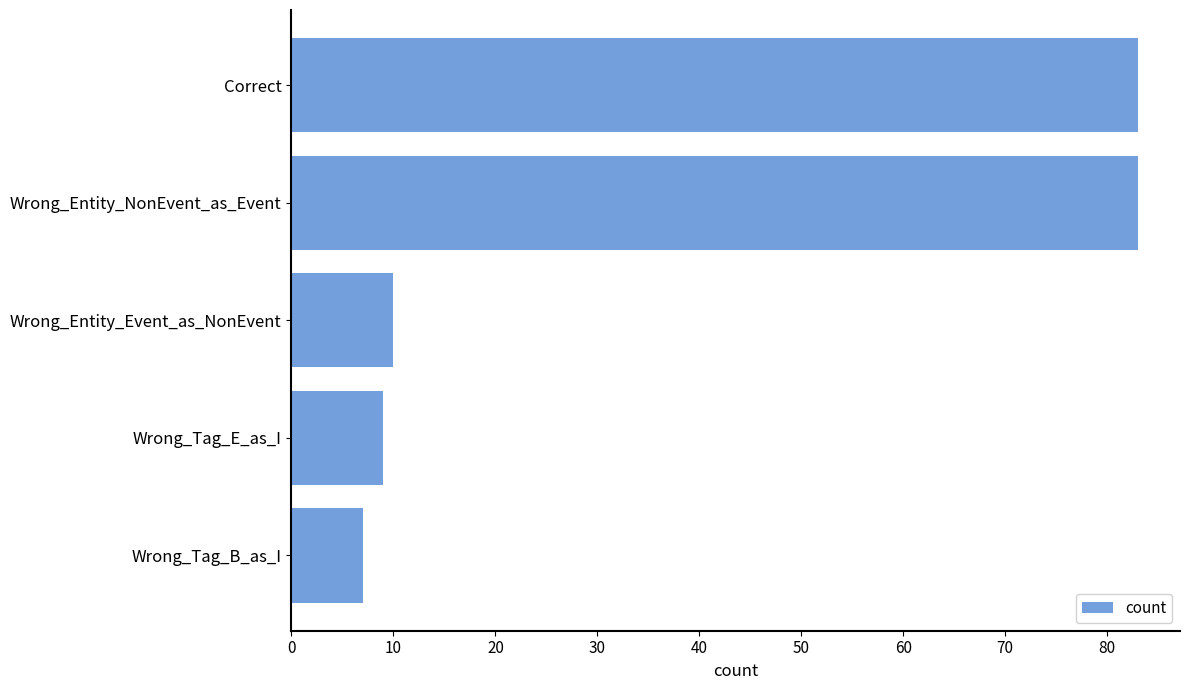

At which category does the chart reach its minimum across all series?

Wrong_Tag_B_as_I